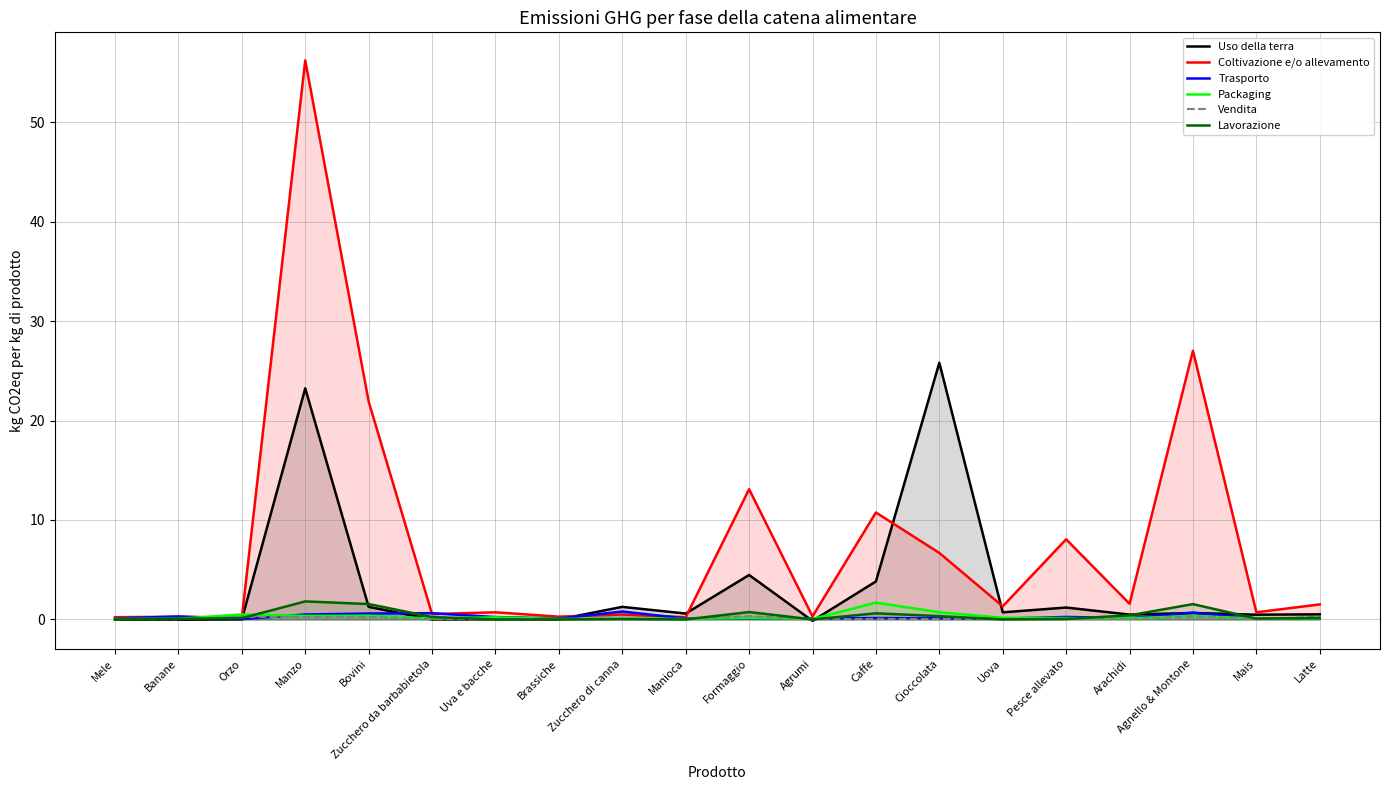

At which label is Lavorazione closest to 0?

Uva e bacche